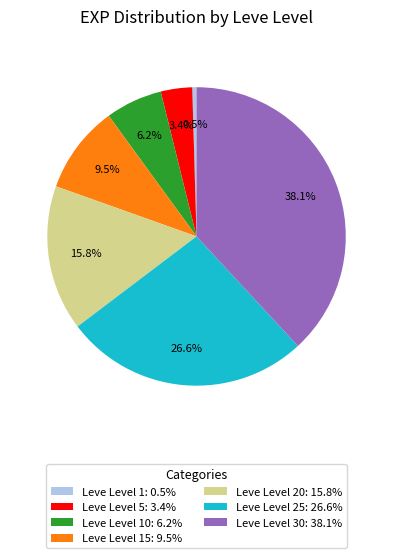

Which category has the smallest portion of the pie?

Leve Level 1: 0.5%